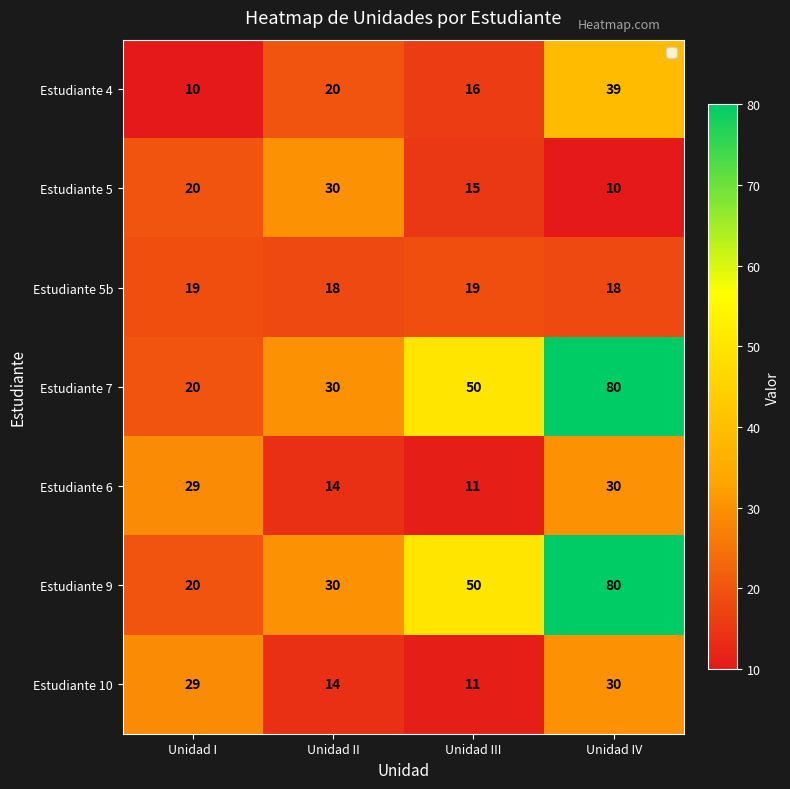

What is the difference between the highest and lowest values at Unidad II?

16